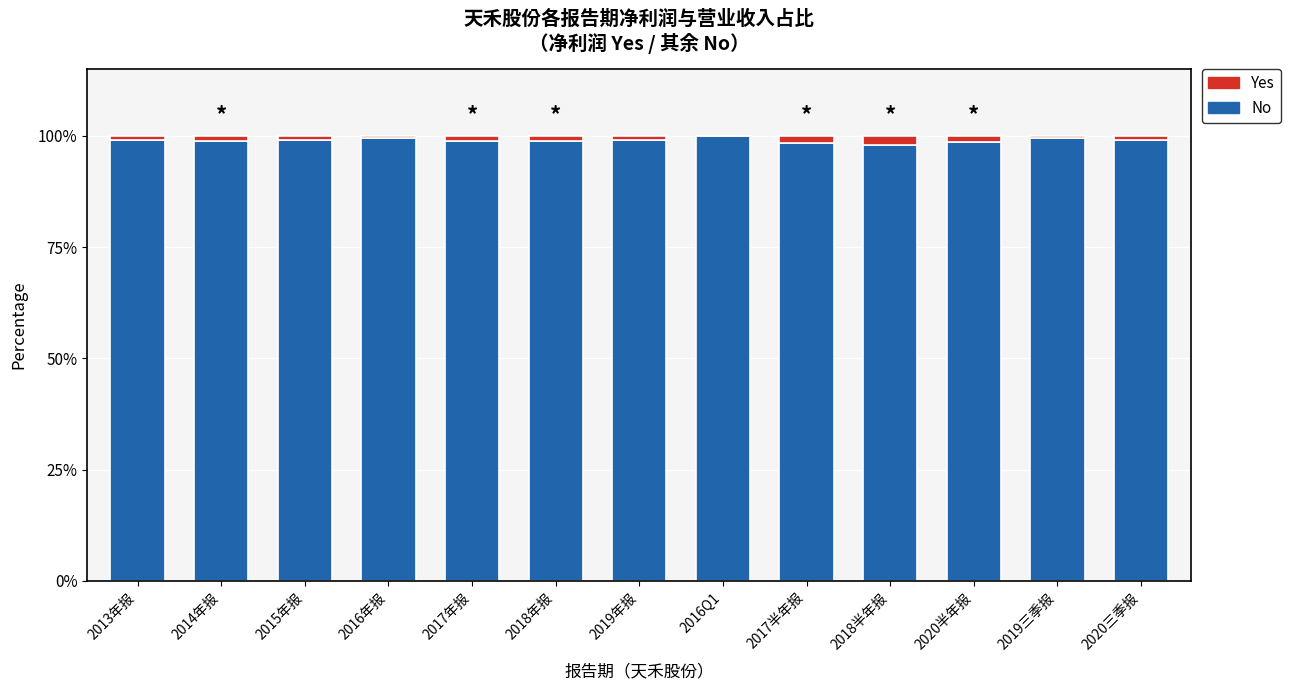

What is the sum of all No values?

1287.2